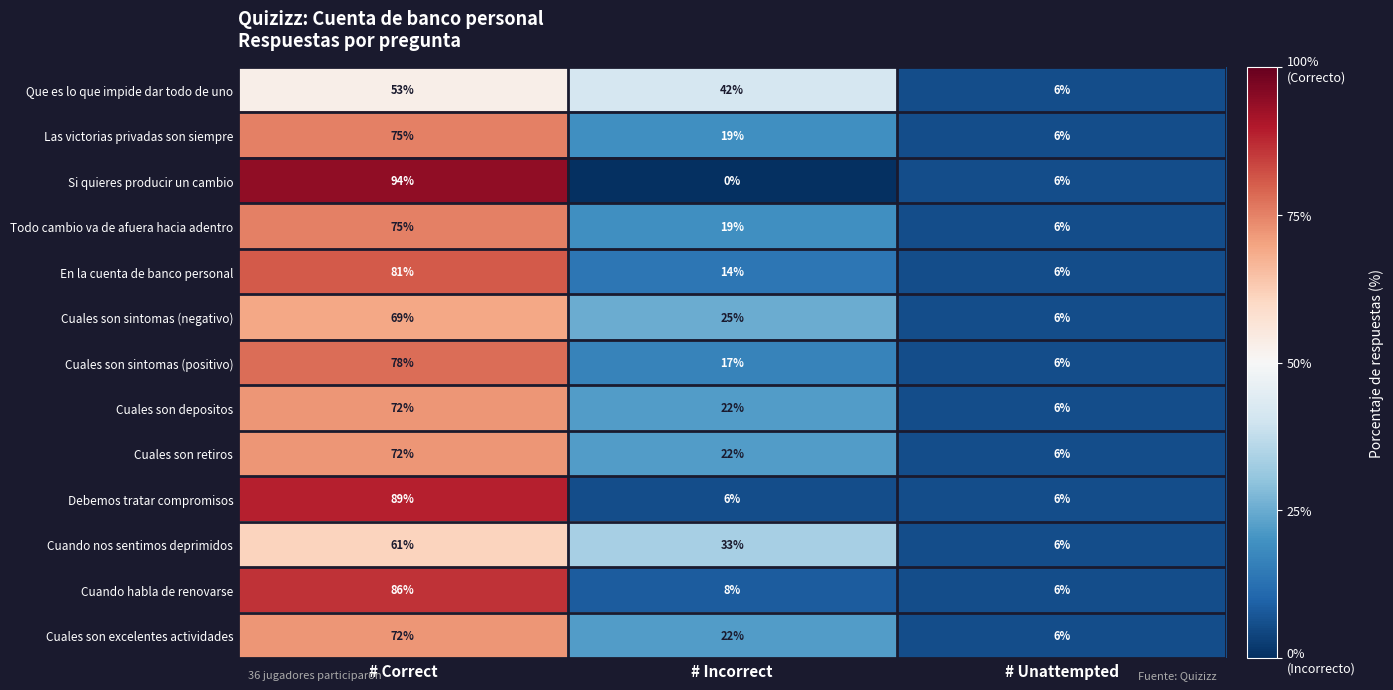

True or false: Cuales son depositos has a value of 9 at # Incorrect.

False